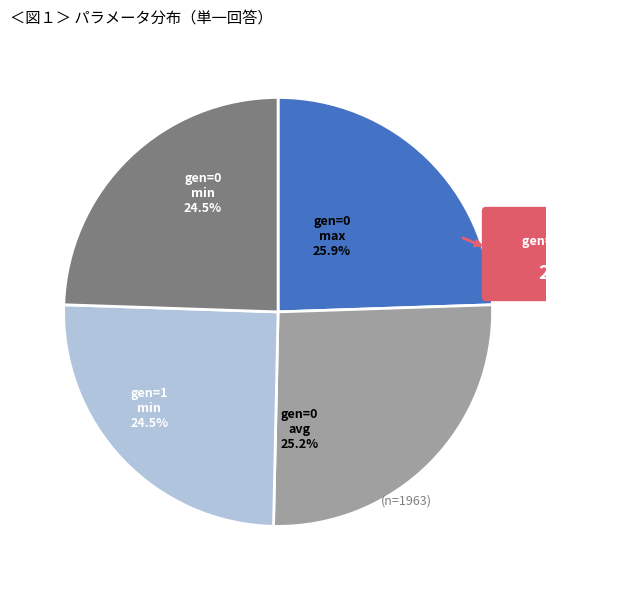

The gen=0 max slice represents 26% of the pie. True or false?

True